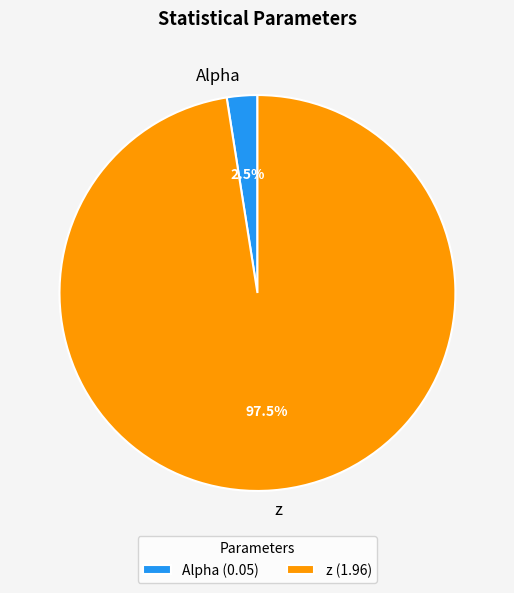

The z slice represents 90% of the pie. True or false?

False